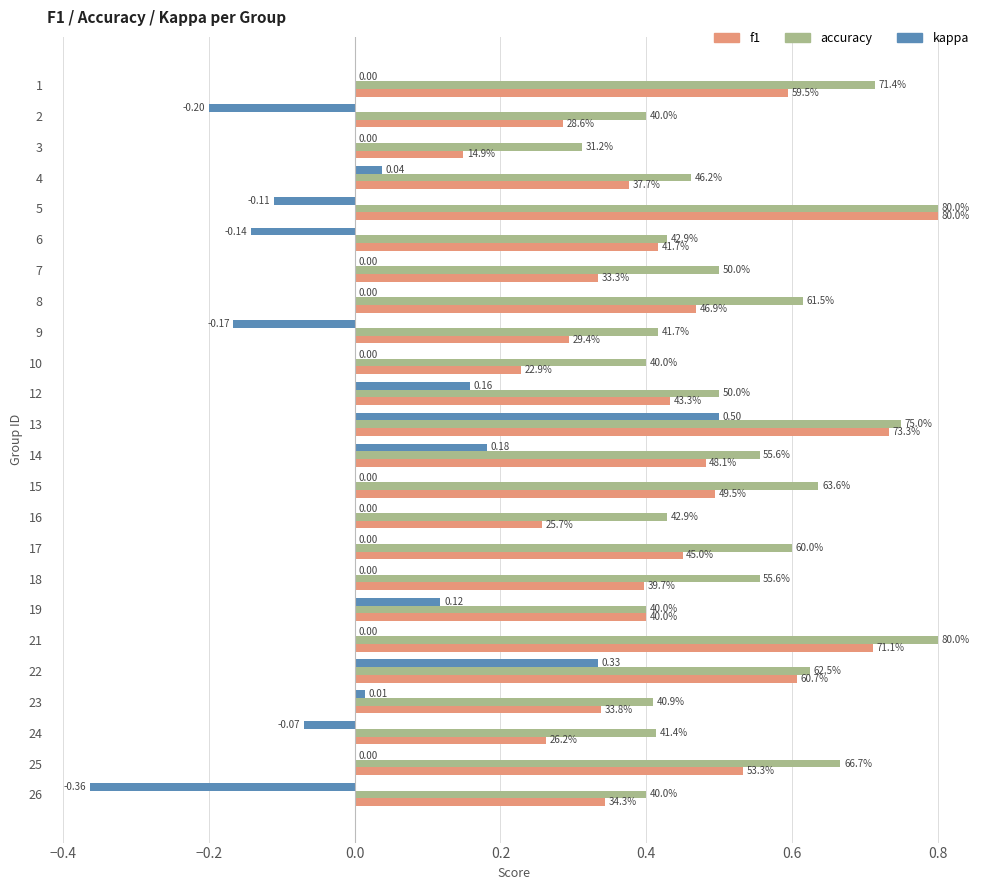

Reading left to right, transcribe all the data shown in this chart.

f1: 0.6	0.3	0.1	0.4	0.8	0.4	0.3	0.5	0.3	0.2	0.4	0.7	0.5	0.5	0.3	0.5	0.4	0.4	0.7	0.6	0.3	0.3	0.5	0.3
accuracy: 0.7	0.4	0.3	0.5	0.8	0.4	0.5	0.6	0.4	0.4	0.5	0.8	0.6	0.6	0.4	0.6	0.6	0.4	0.8	0.6	0.4	0.4	0.7	0.4
kappa: 0.0	-0.2	0.0	0.0	-0.1	-0.1	0.0	0.0	-0.2	0.0	0.2	0.5	0.2	0.0	0.0	0.0	0.0	0.1	0.0	0.3	0.0	-0.1	0.0	-0.4